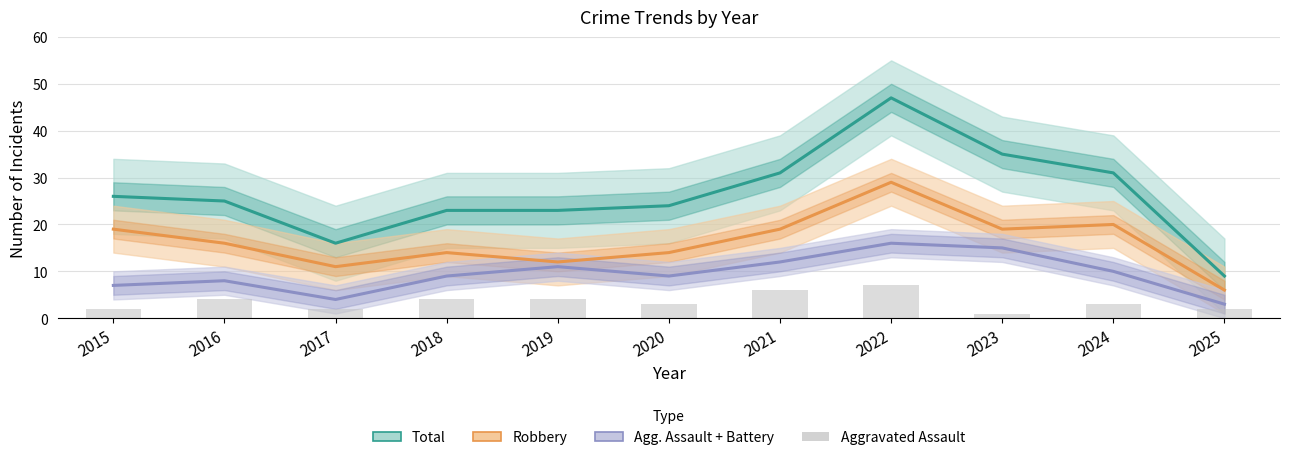

What is the value of the Robbery bar at the 9th from the left?

19